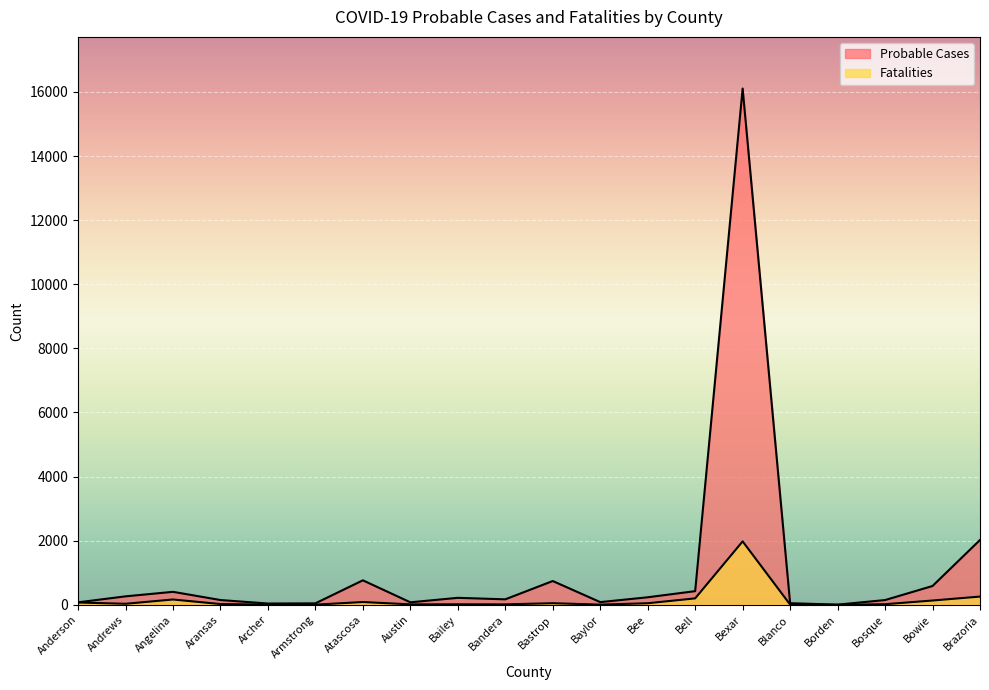

Reading left to right, what are all the values shown in this chart?

Probable Cases: 78	265	406	150	41	47	765	79	219	172	743	85	236	427	16105	51	7	149	588	2024
Fatalities: 73	33	167	25	6	6	88	15	17	15	51	7	50	202	1980	9	0	20	135	258